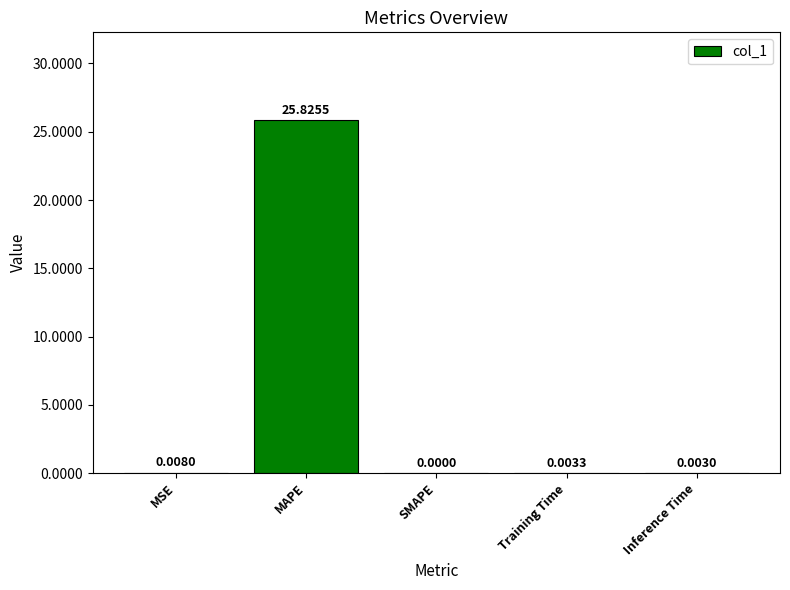

What is the average value?

5.2